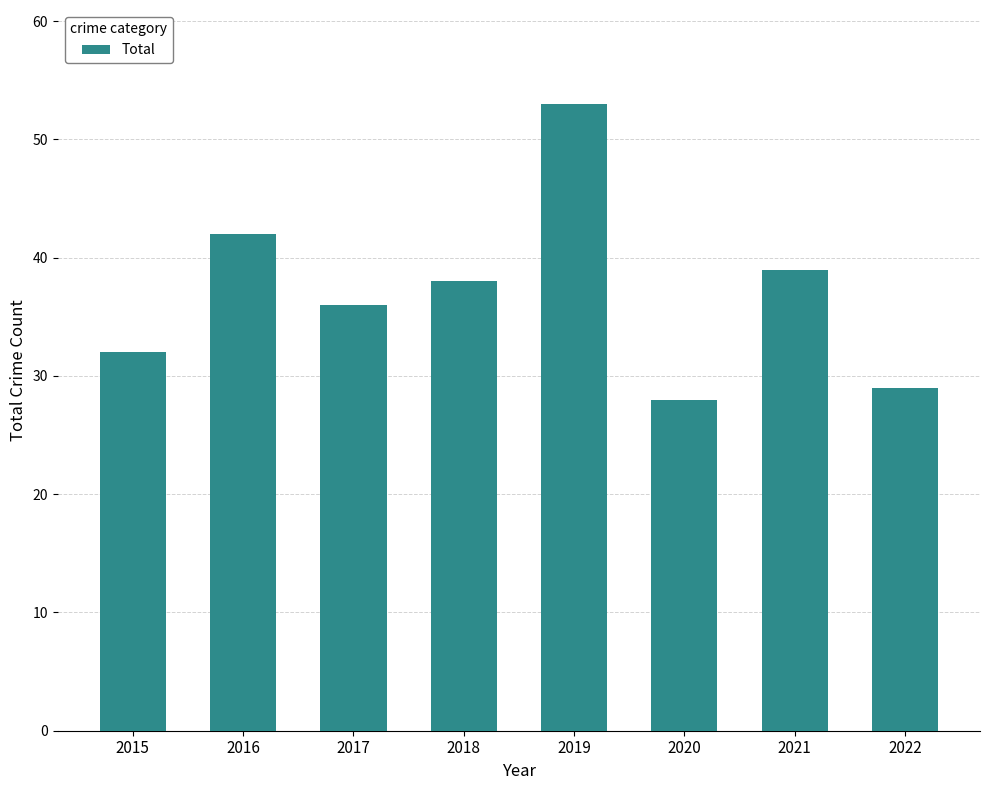

True or false: the data shows 38 at 2018.

True